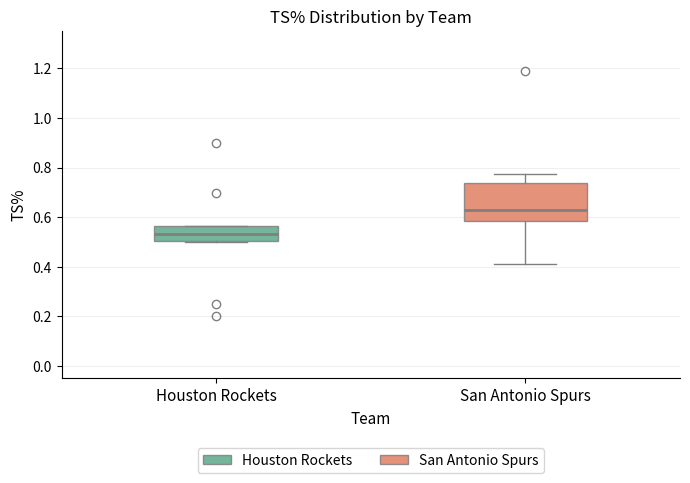

Which box's median line is the lowest?

Houston Rockets